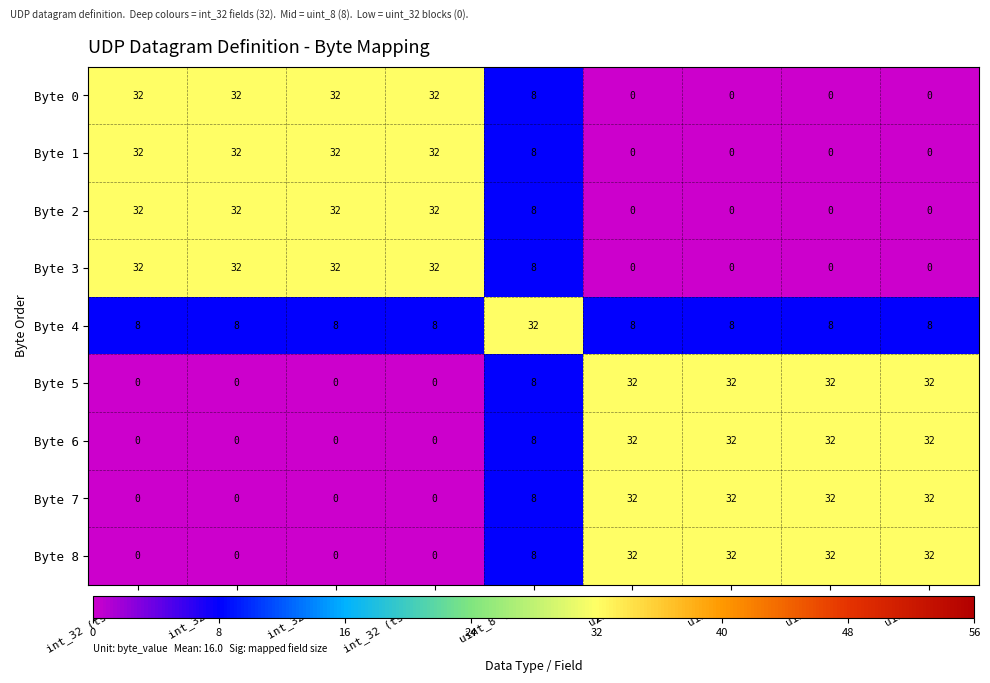

Which has a higher value, int_32 (ts LSB) or uint_32?

int_32 (ts LSB)